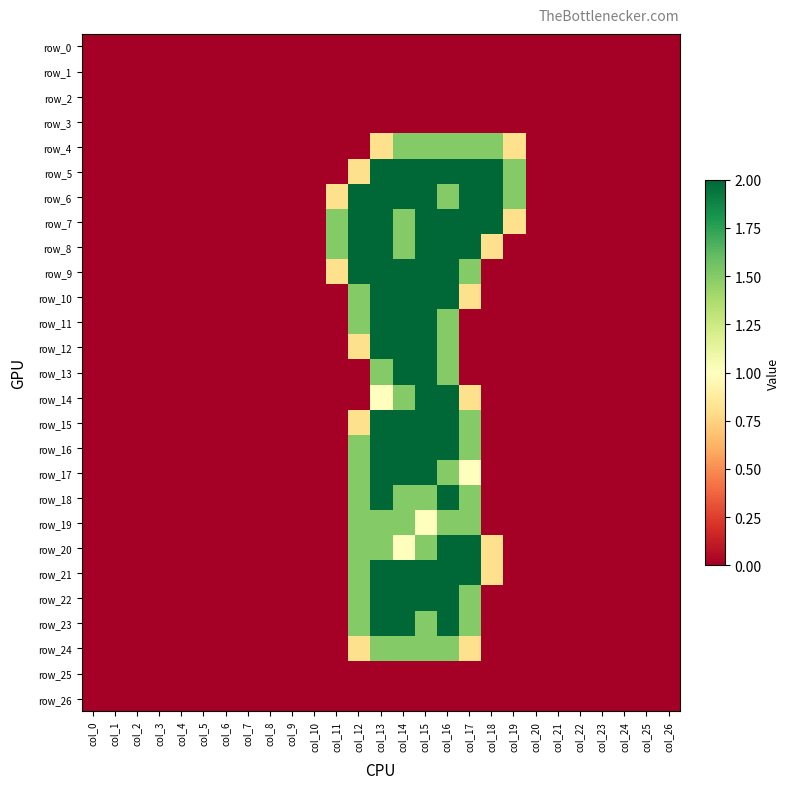

Which series has the largest total across all categories?

row_6